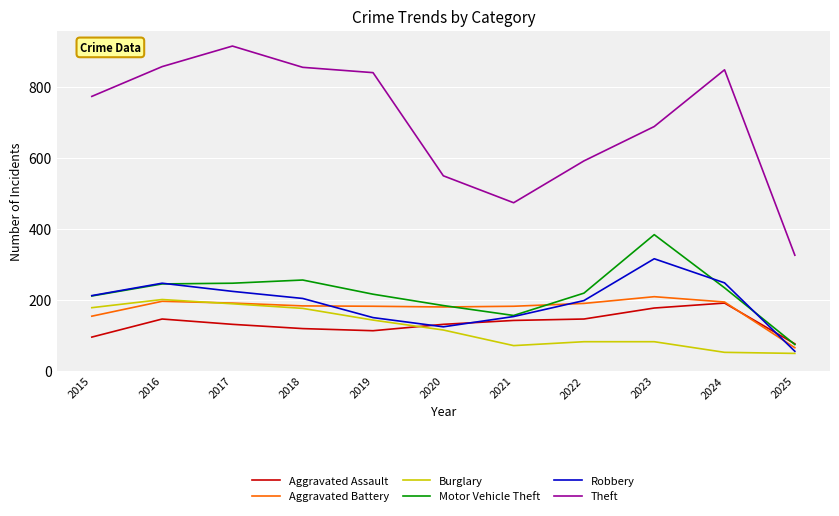

What is the difference between the Motor Vehicle Theft values at 2016 and 2024?

11